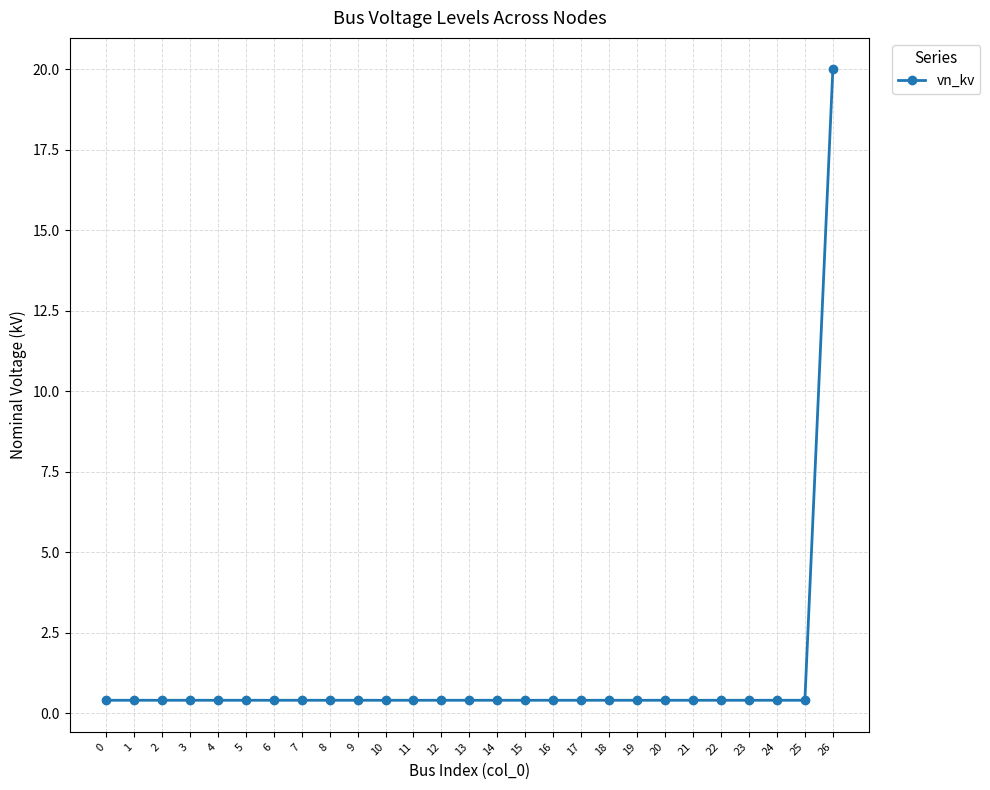

Reading left to right, what are all the values shown in this chart?

0=0.4	1=0.4	2=0.4	3=0.4	4=0.4	5=0.4	6=0.4	7=0.4	8=0.4	9=0.4	10=0.4	11=0.4	12=0.4	13=0.4	14=0.4	15=0.4	16=0.4	17=0.4	18=0.4	19=0.4	20=0.4	21=0.4	22=0.4	23=0.4	24=0.4	25=0.4	26=20.0